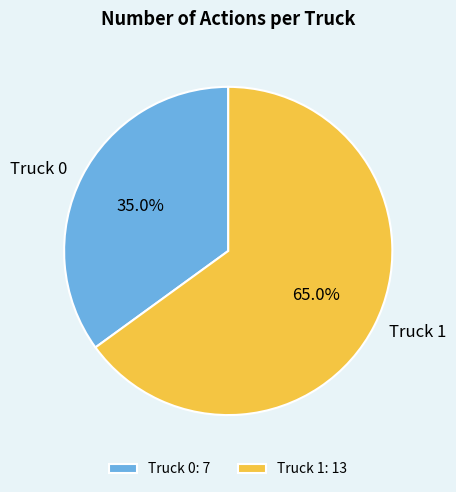

To the nearest percent, what is the combined percentage of Truck 0 and Truck 1?

100%